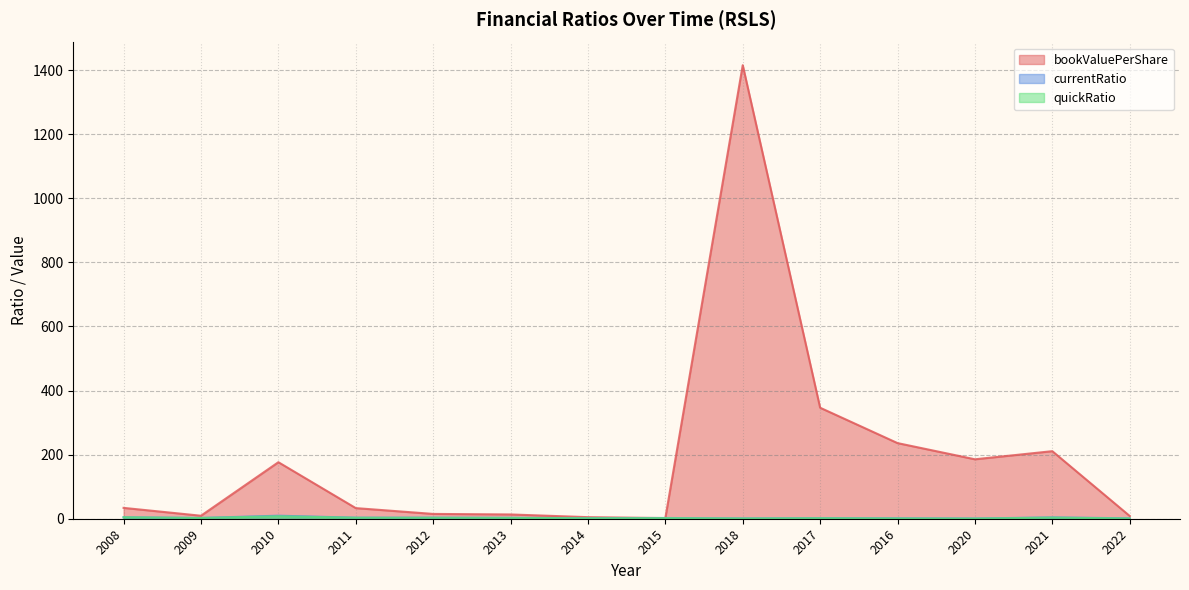

Which has a higher value, 2014 or 2016?

2016